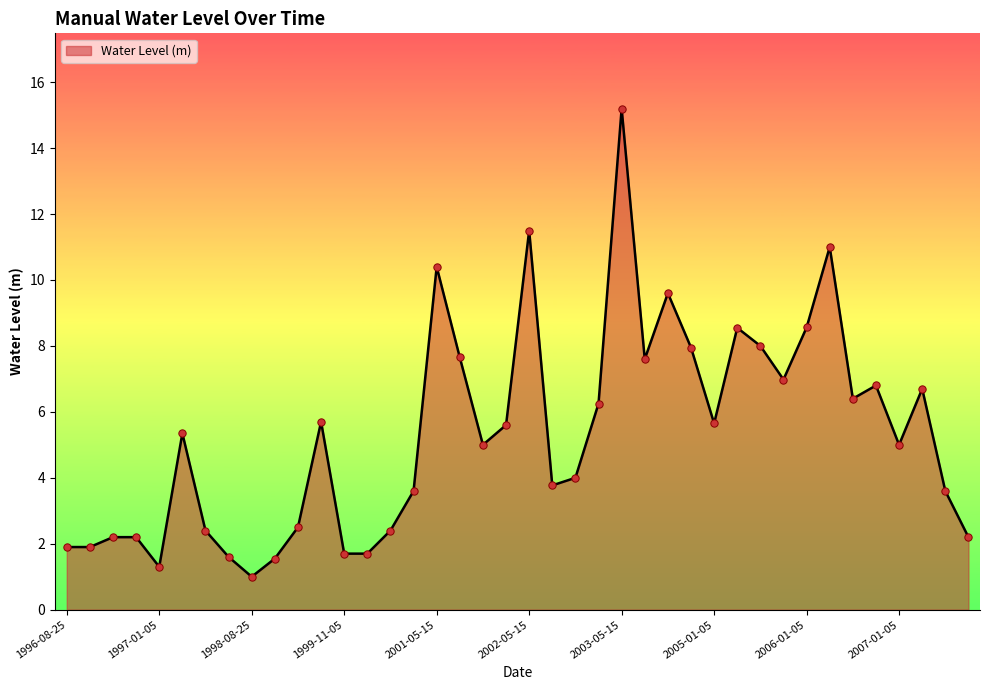

What is the greatest value displayed?

15.2